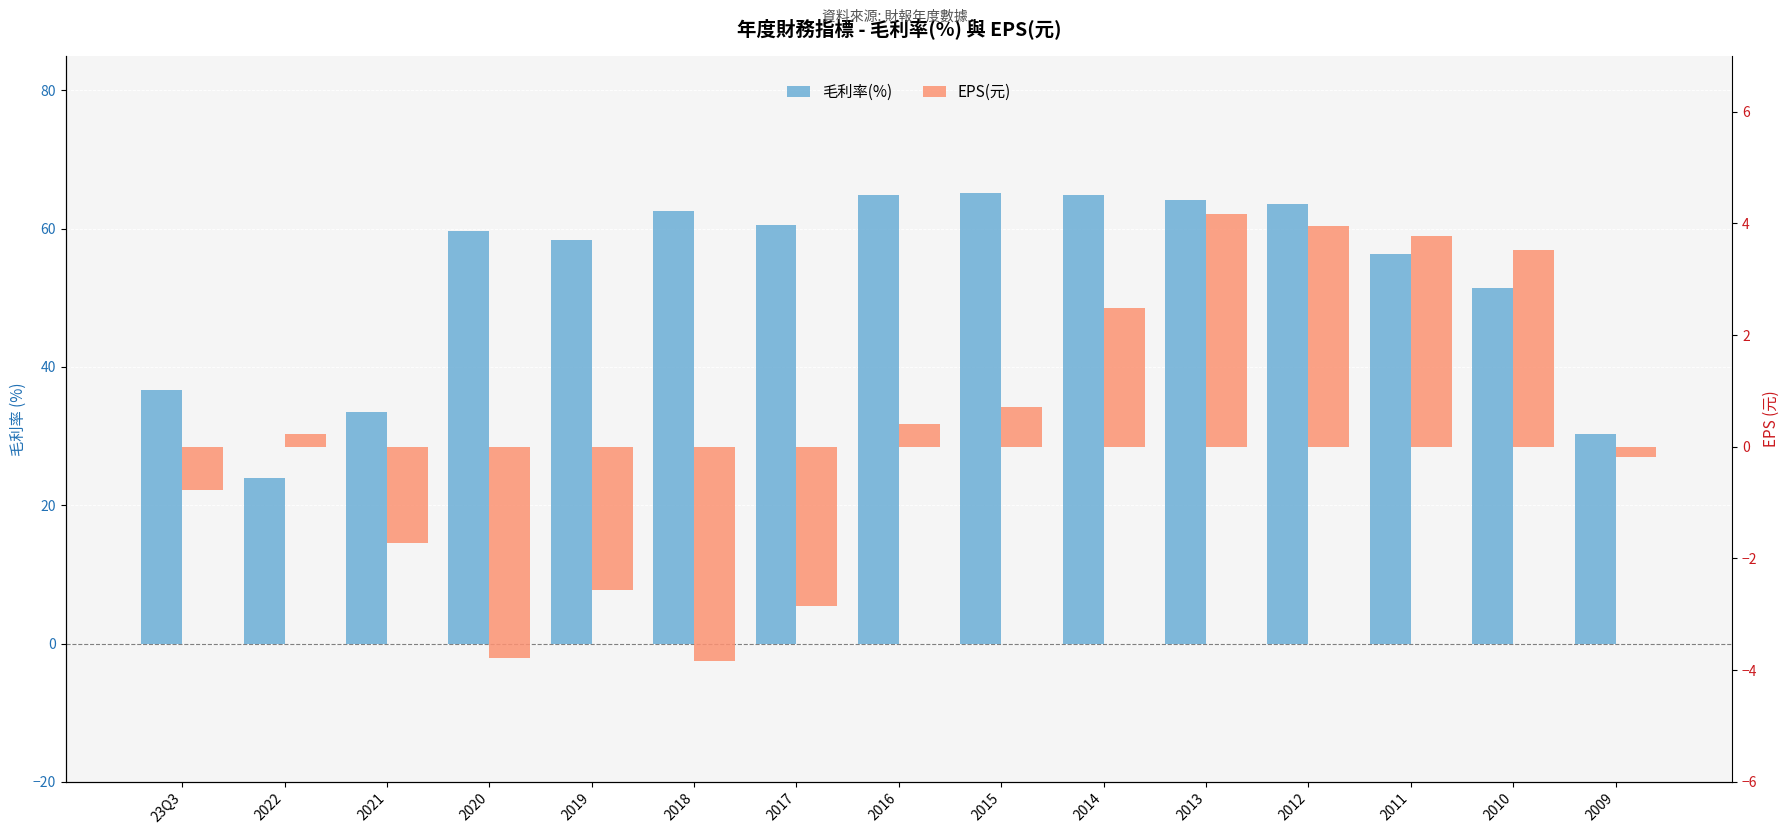

List the series in order of their overall mean, lowest first.

EPS(元), 毛利率(%)